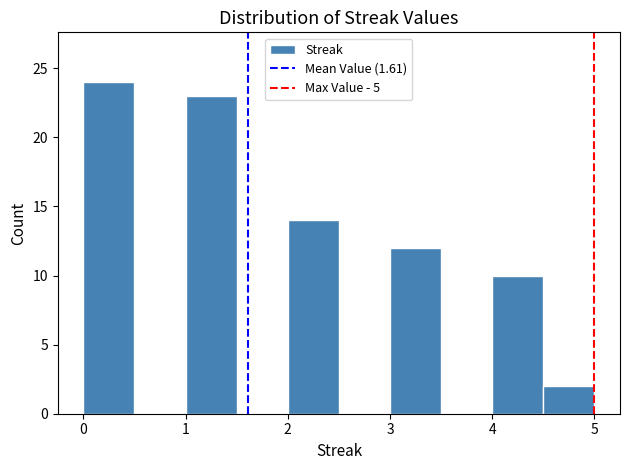

Reading left to right, transcribe this chart: for each bar, give the range it covers on the x-axis and its height. The values are not printed on the chart, so give them approximately, as read against the axis.

0.0 to 0.5: 24
0.5 to 1.0: 0
1.0 to 1.5: 23
1.5 to 2.0: 0
2.0 to 2.5: 14
2.5 to 3.0: 0
3.0 to 3.5: 12
3.5 to 4.0: 0
4.0 to 4.5: 10
4.5 to 5.0: 2